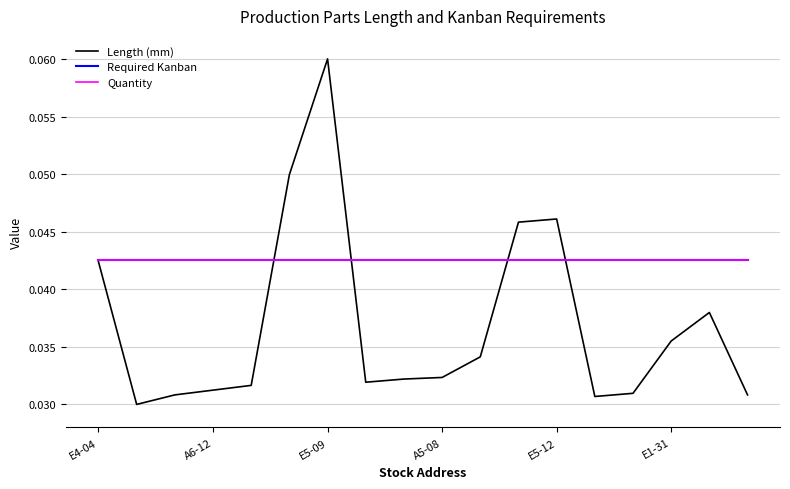

How many times do Length (mm) and Required Kanban cross each other?

4